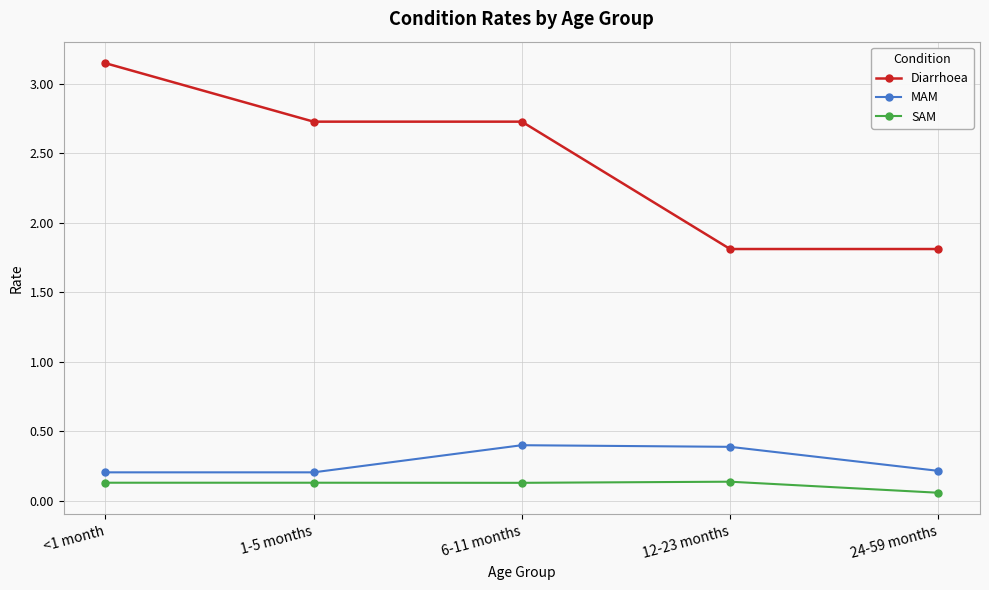

Is this an area chart (filled region under the line)?

No